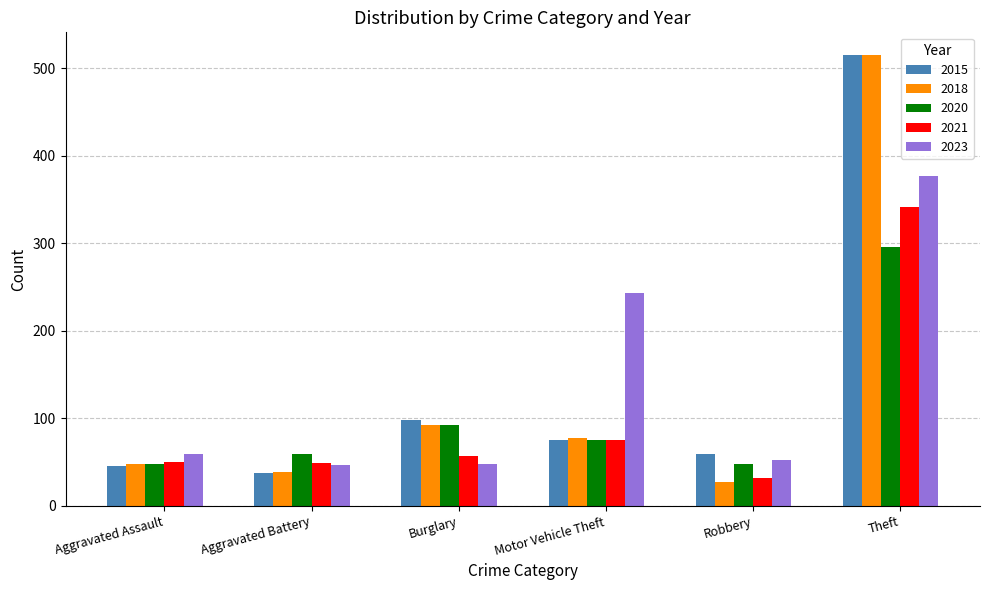

The value of 2021 at Motor Vehicle Theft is 75. True or false?

True